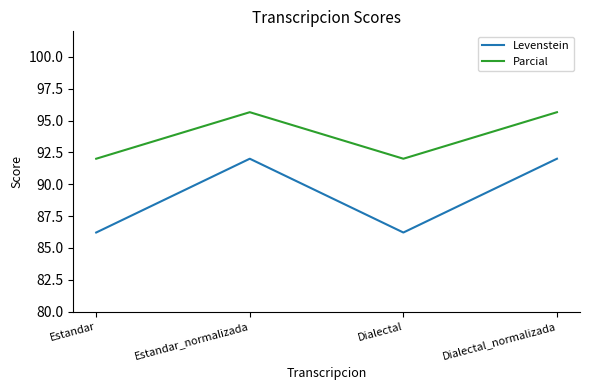

Reading right to left, list all the values displayed in this chart.

Levenstein: 92.0	86.2	92.0	86.2
Parcial: 95.7	92.0	95.7	92.0